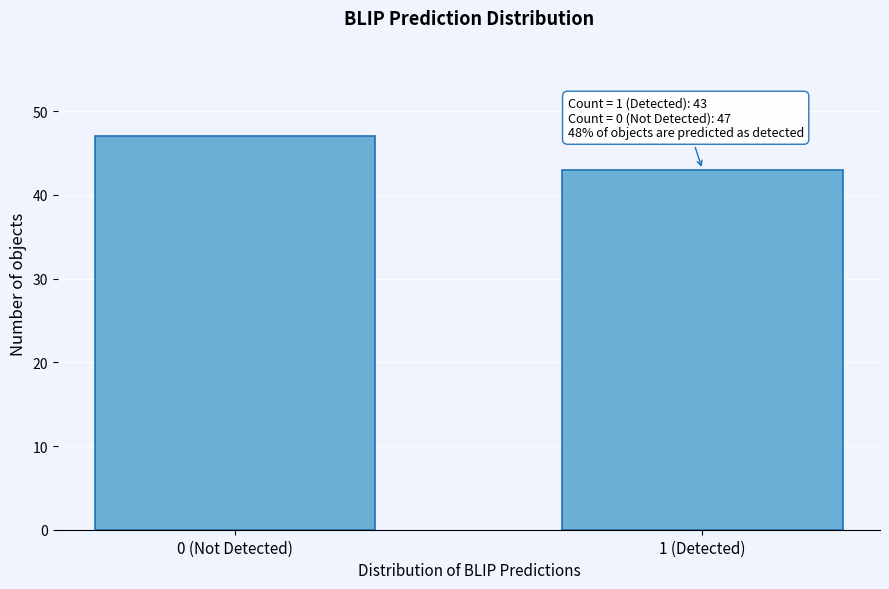

Reading left to right, list all the values displayed in this chart.

47	43